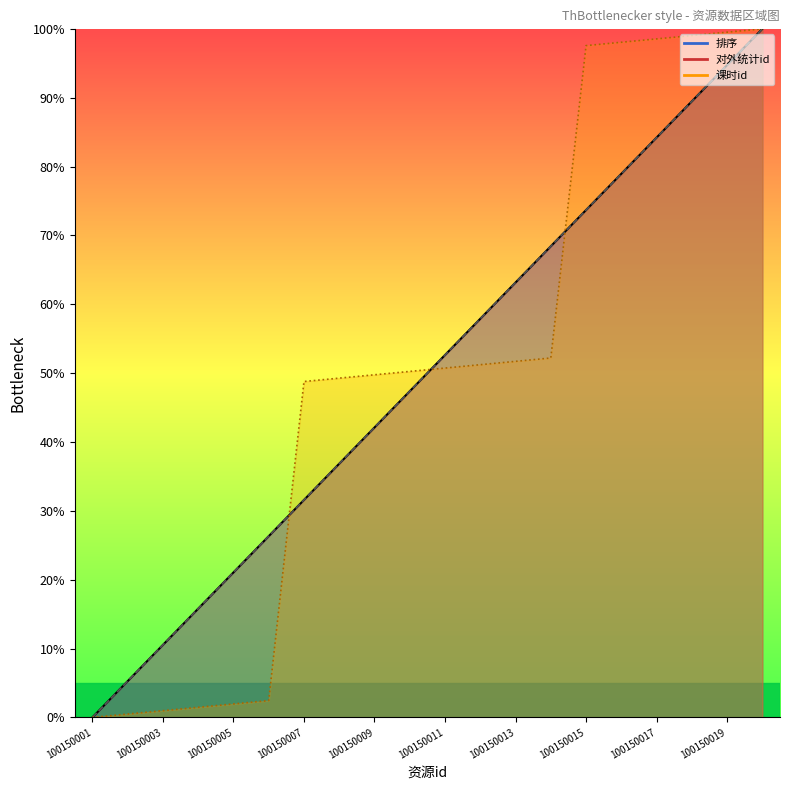

What is the value of the 课时id_norm point at the 2nd from the left?

0.5